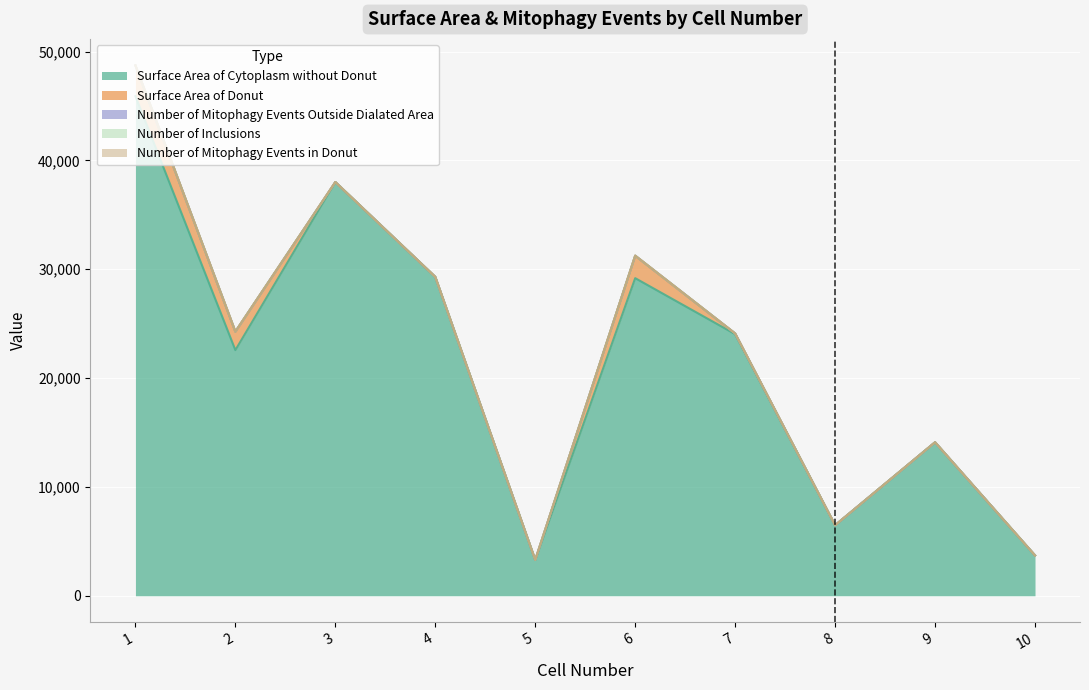

Which series has the largest total across all categories?

Surface Area of Cytoplasm without Donut